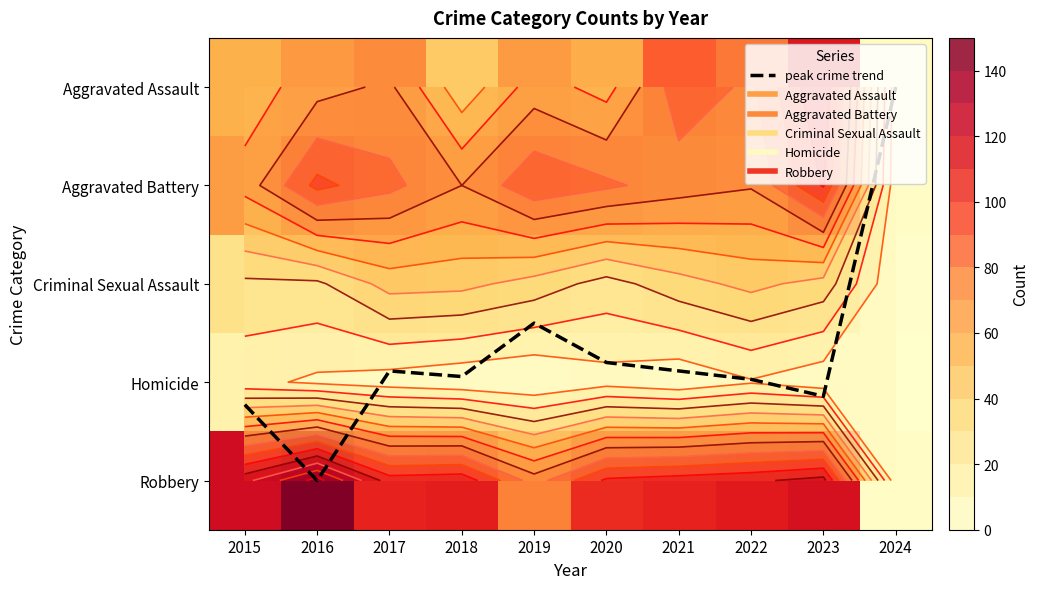

List the series in order of their peak value, lowest first.

peak crime trend, Homicide, Criminal Sexual Assault, Aggravated Battery, Aggravated Assault, Robbery